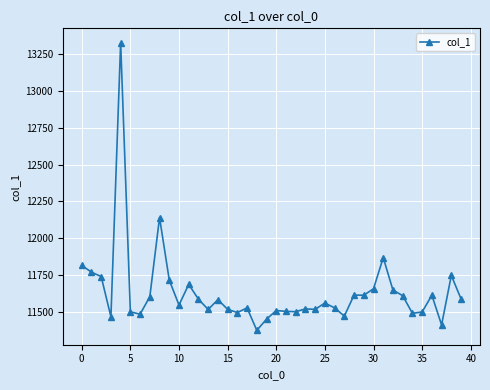

What is the minimum value shown in the chart?

11372